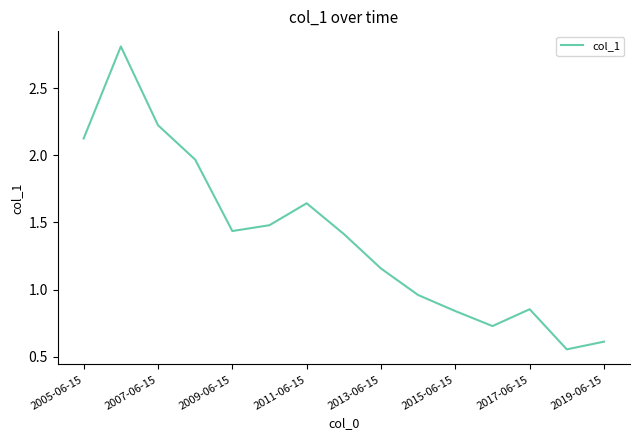

What is the difference between the maximum and minimum values?

2.3